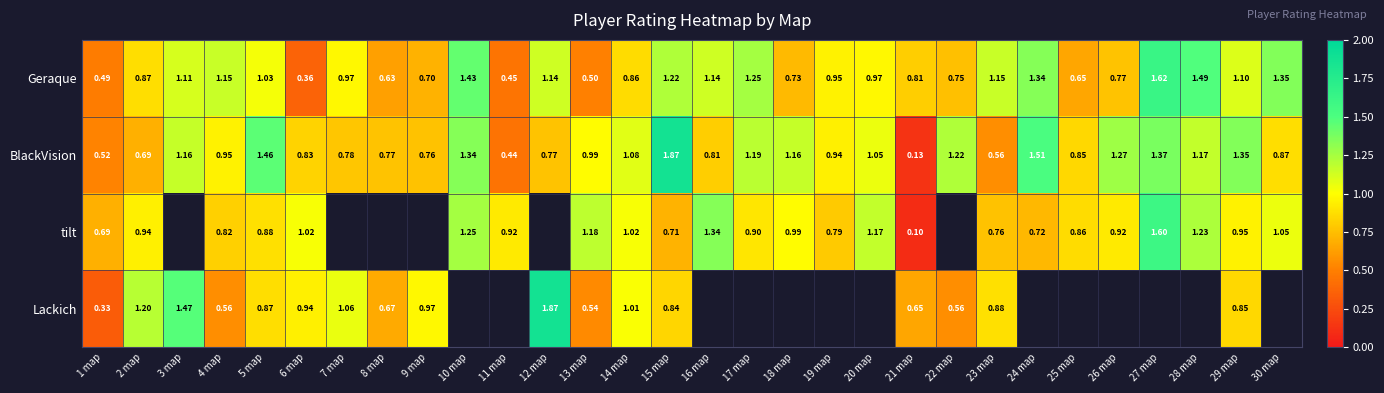

What is the spread (max minus min) of values at 29 map?

0.5